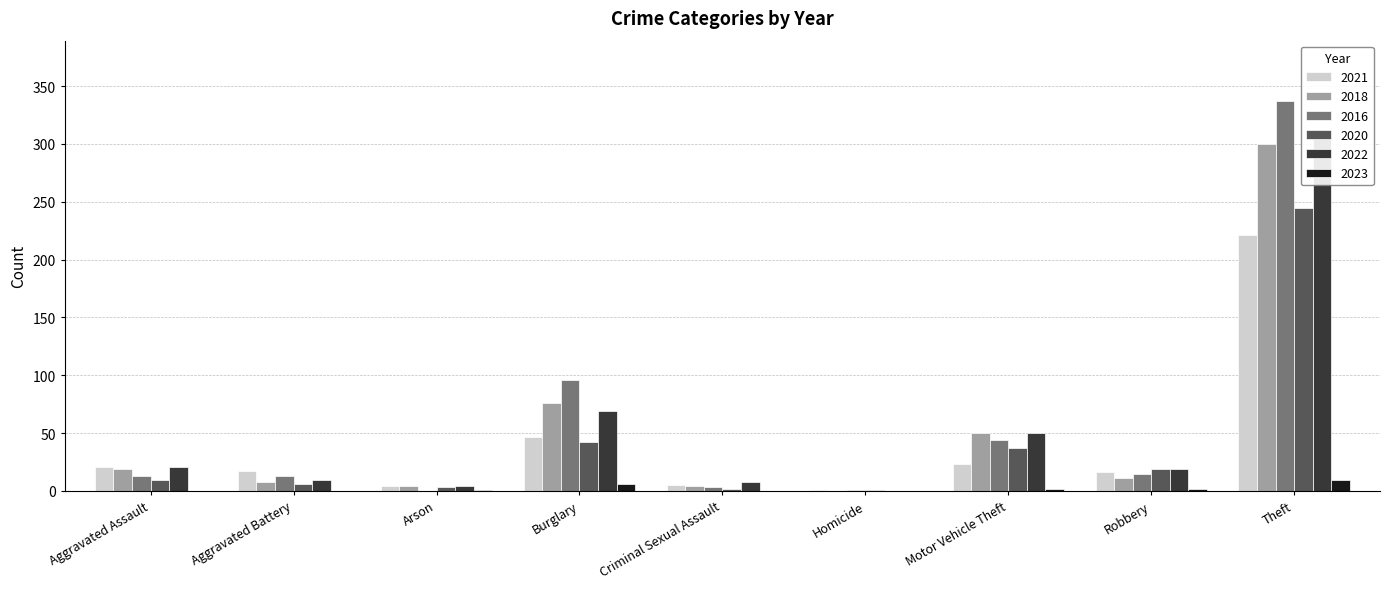

Does the chart contain stacked bars?

No